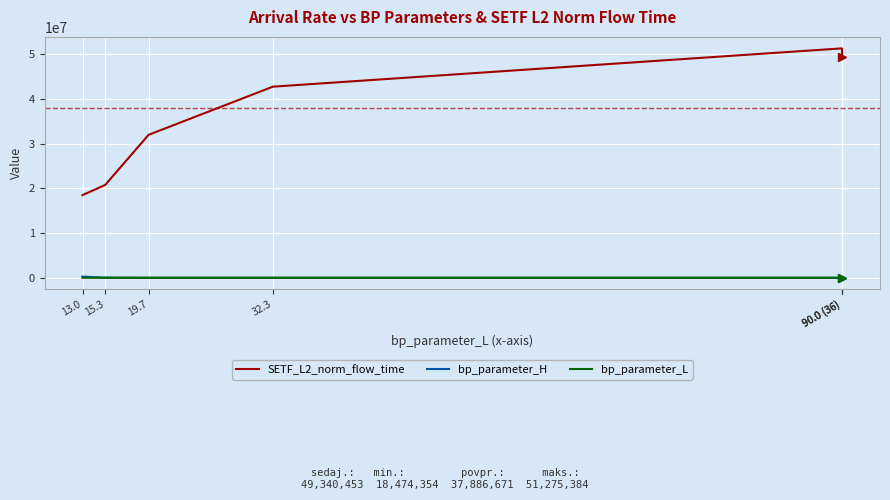

What is the total value across all series at 13.0?

18736510.6